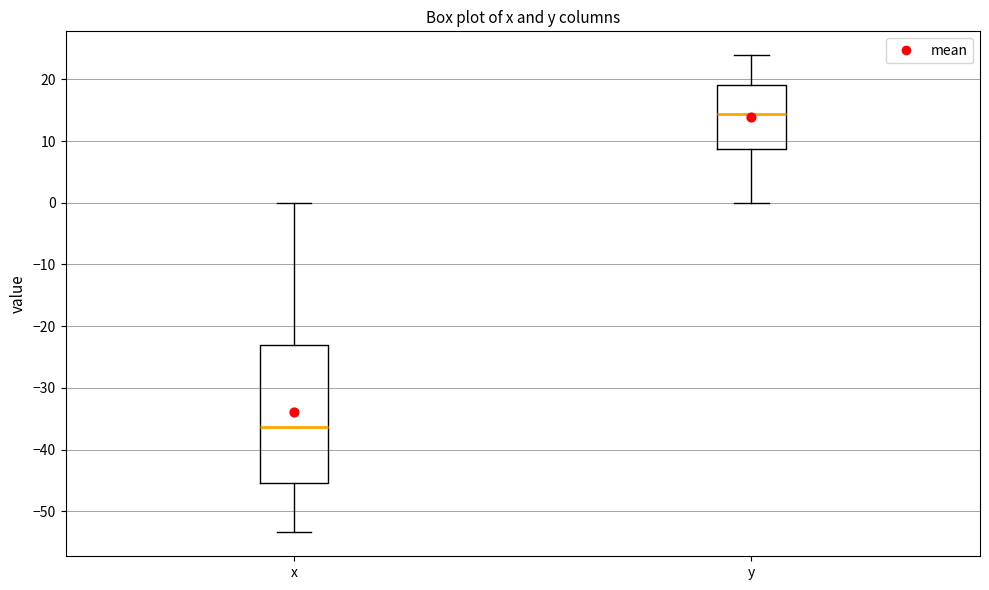

Where does the median line of the box for y sit on the y-axis? The values are not printed on the chart, so give them approximately, as read against the axis.

14